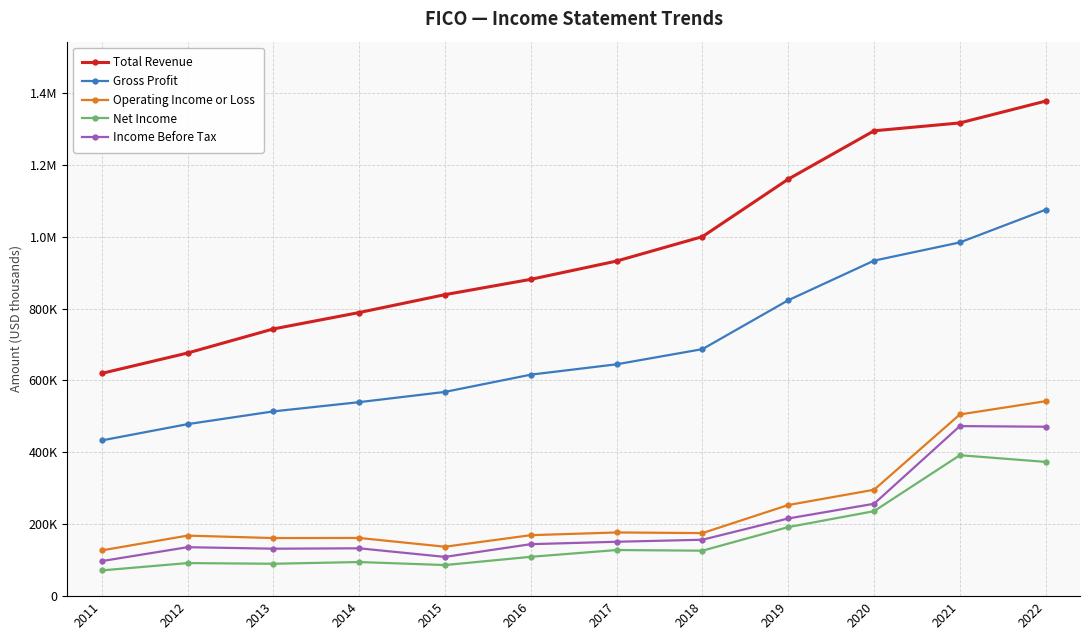

The Operating Income or Loss series shows 517992 at 2020. True or false?

False